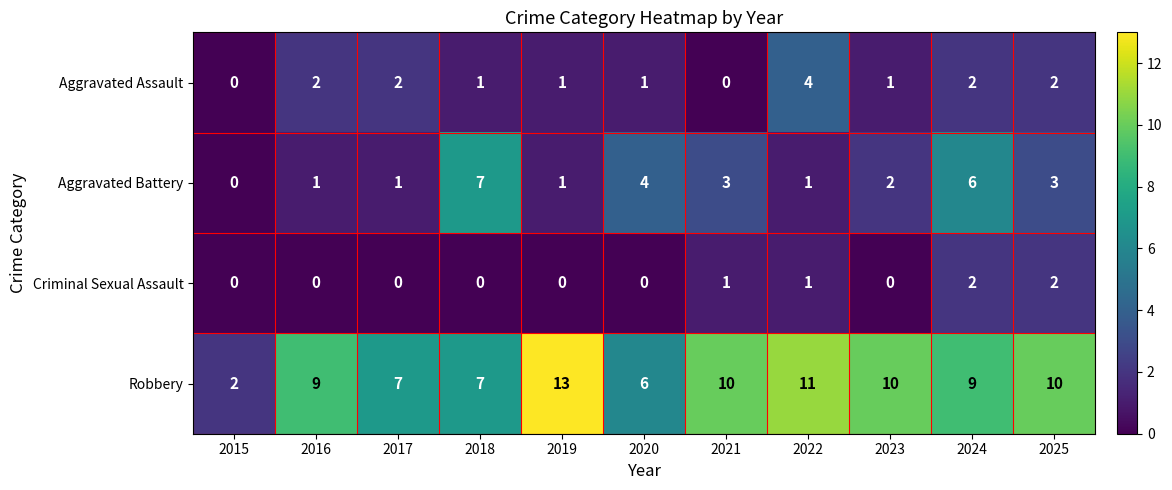

How many Aggravated Assault values are between 1 and 2?

8